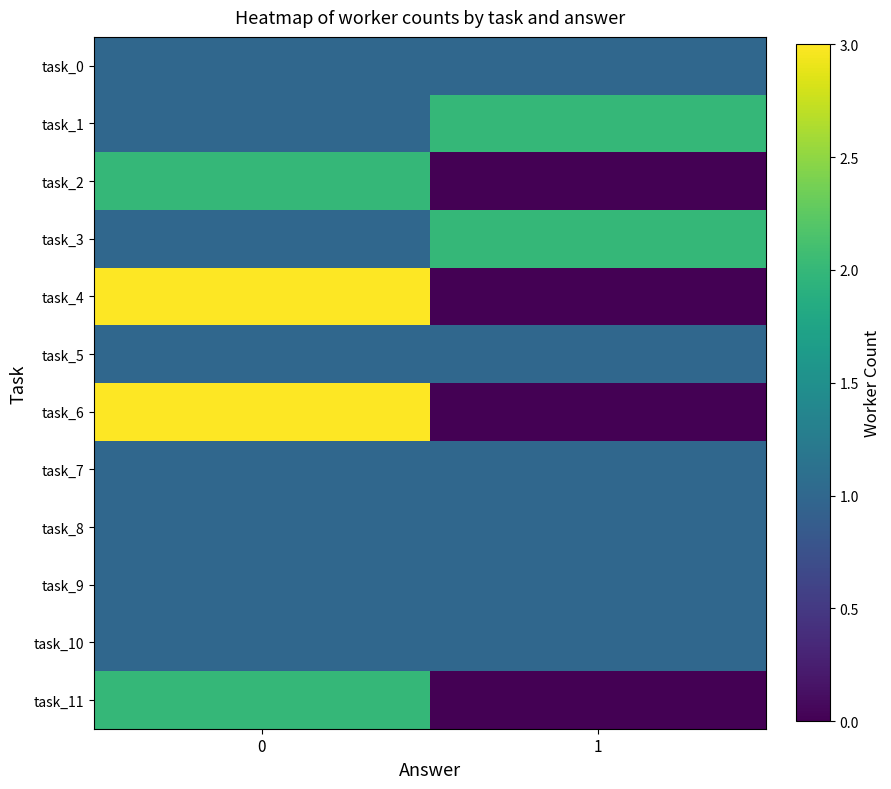

Reading left to right, transcribe all the data shown in this chart.

row_0: 0=1	1=1
row_1: 0=1	1=2
row_2: 0=2	1=0
row_3: 0=1	1=2
row_4: 0=3	1=0
row_5: 0=1	1=1
row_6: 0=3	1=0
row_7: 0=1	1=1
row_8: 0=1	1=1
row_9: 0=1	1=1
row_10: 0=1	1=1
row_11: 0=2	1=0